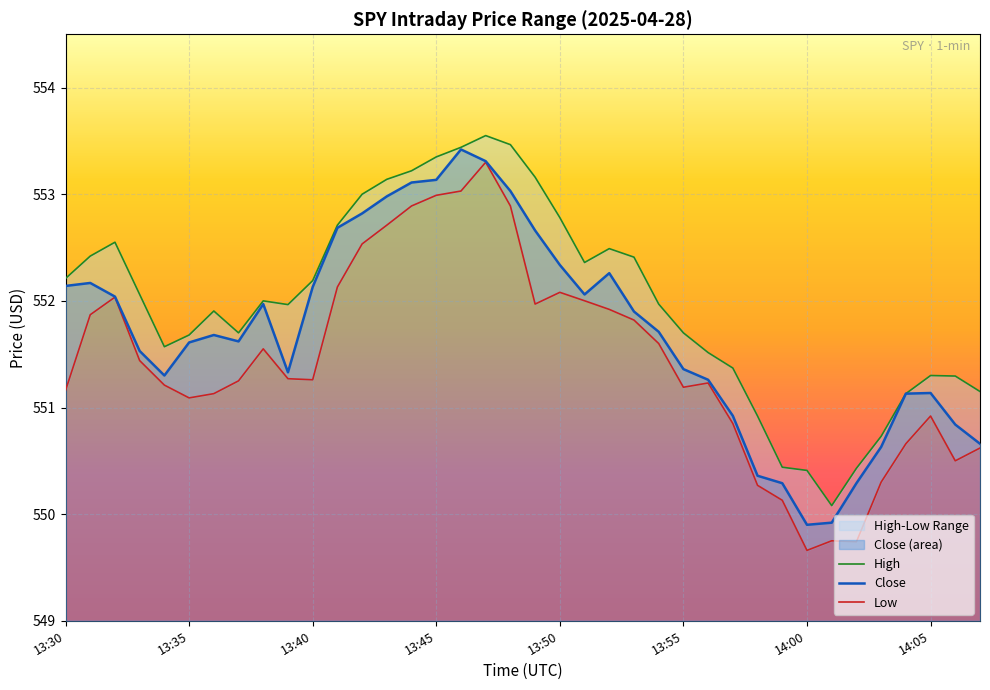

What is the label of the 36th point from the right?

13:32